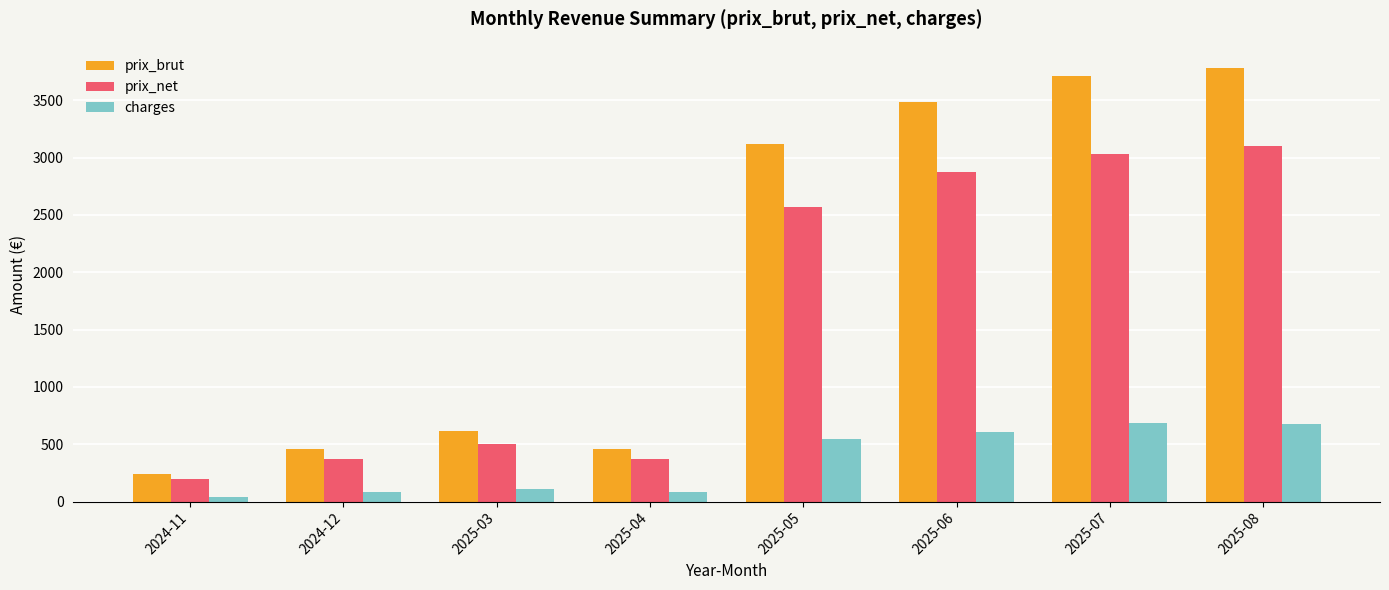

Rank the series at 2025-08 from lowest to highest value.

charges, prix_net, prix_brut